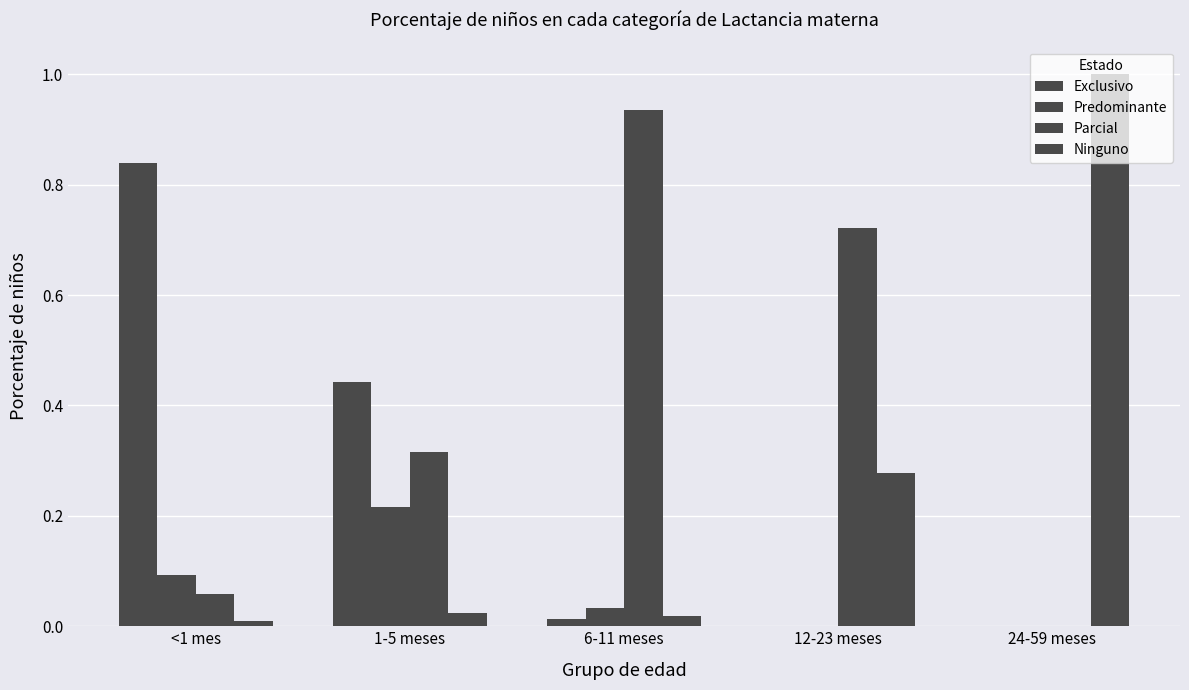

At which label does Ninguno reach its minimum?

<1 mes